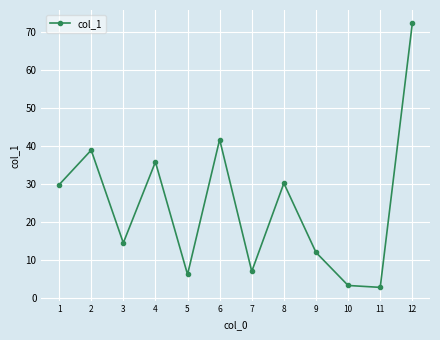

At which category does the data reach its first local valley?

3